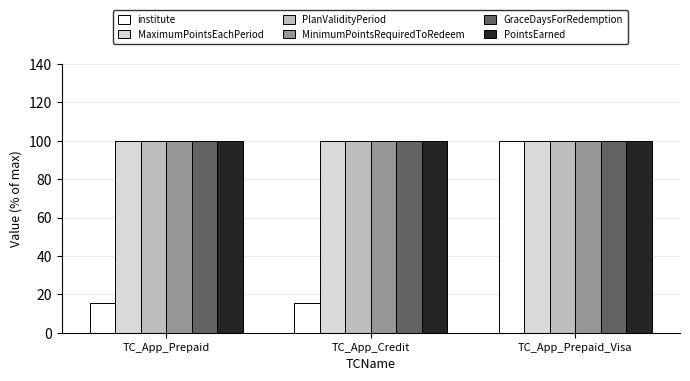

Is the value of MinimumPointsRequiredToRedeem at TC_App_Prepaid_Visa greater than the value of institute at TC_App_Prepaid?

Yes